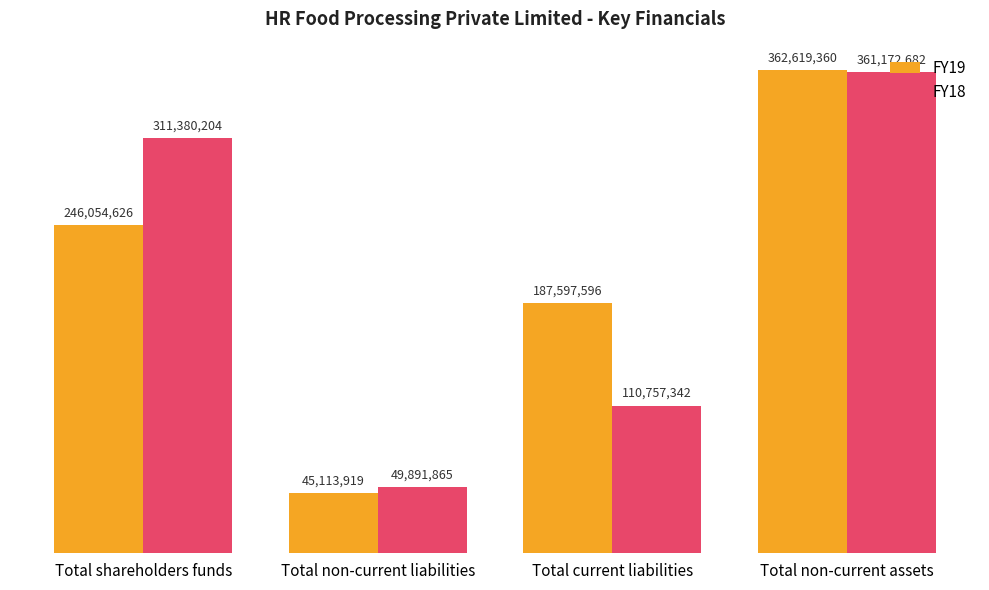

Where is FY18 nearest to the value 205532273?

Total current liabilities